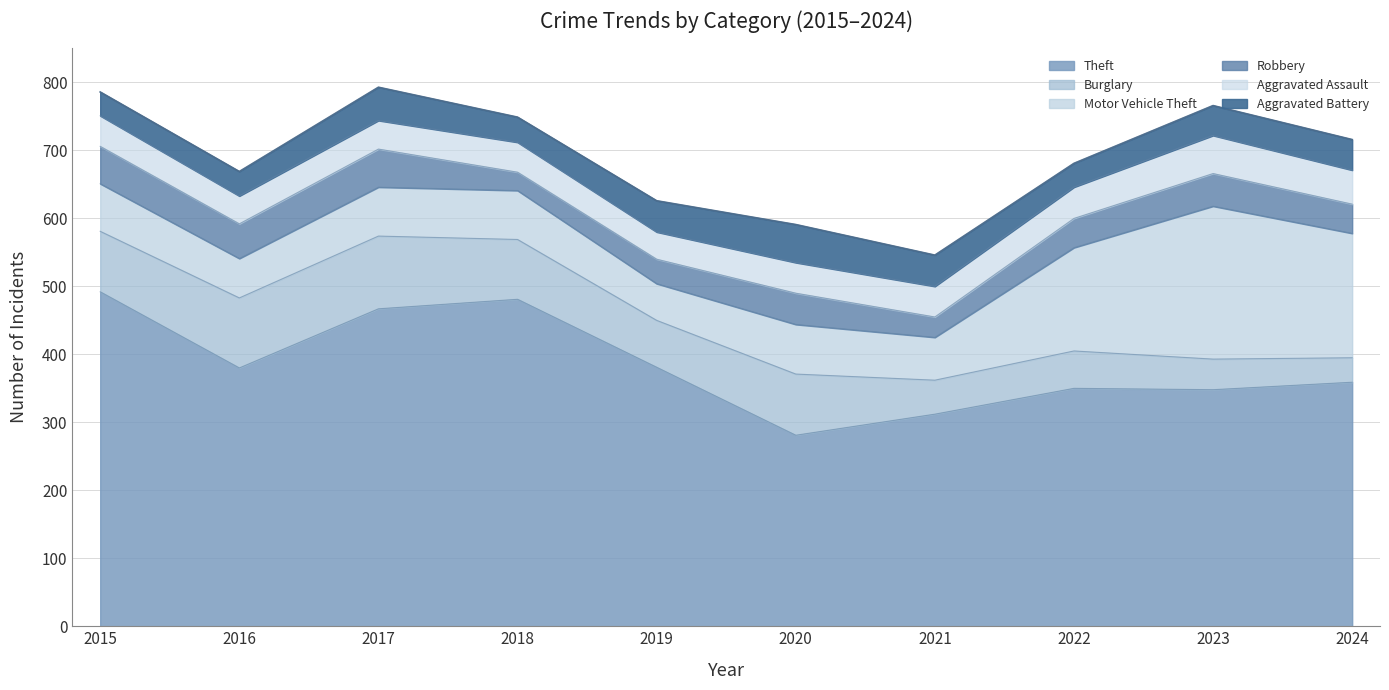

How many data points in Aggravated Battery are above 45?

4